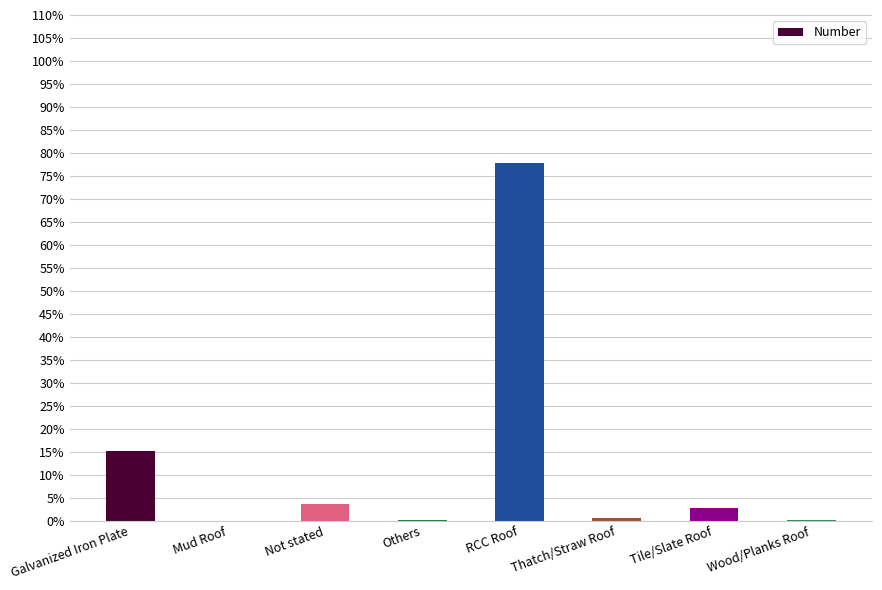

What is the greatest value displayed?

21072